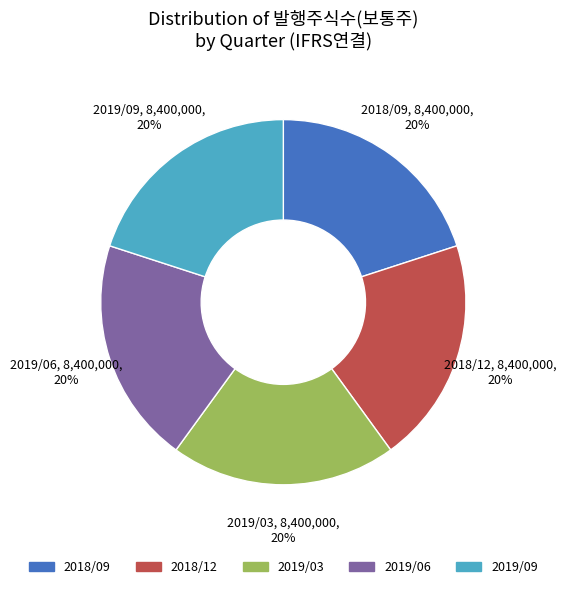

To the nearest percent, what is the combined percentage of 2019/03 and 2018/09?

40%